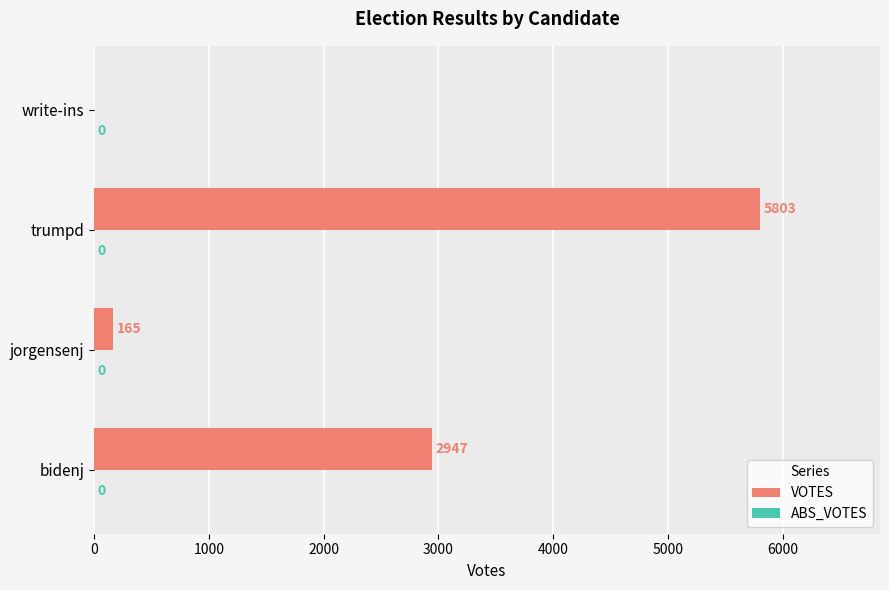

At which category does the chart reach its peak across all series?

trumpd